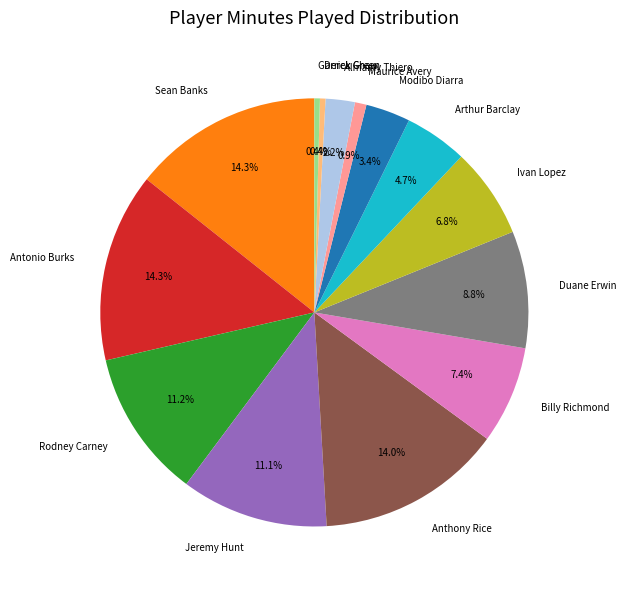

Does Jeremy Hunt represent more than half of the total?

No